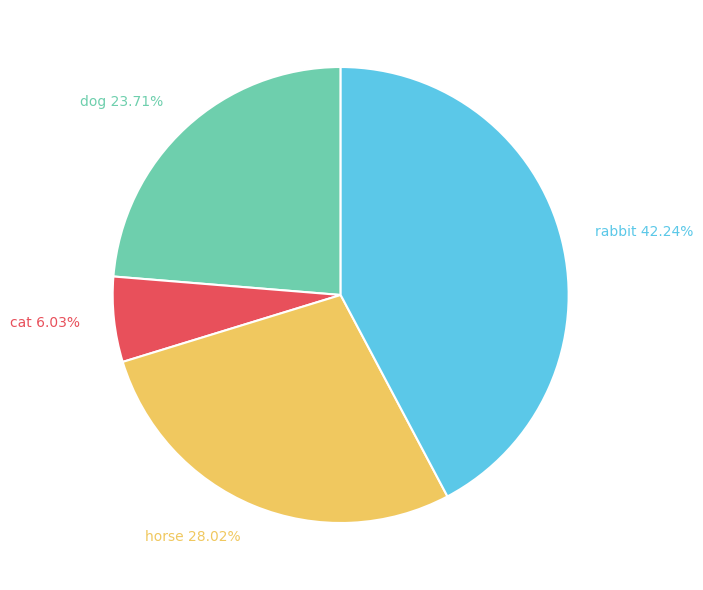

Is the sum of rabbit and cat greater than half?

No